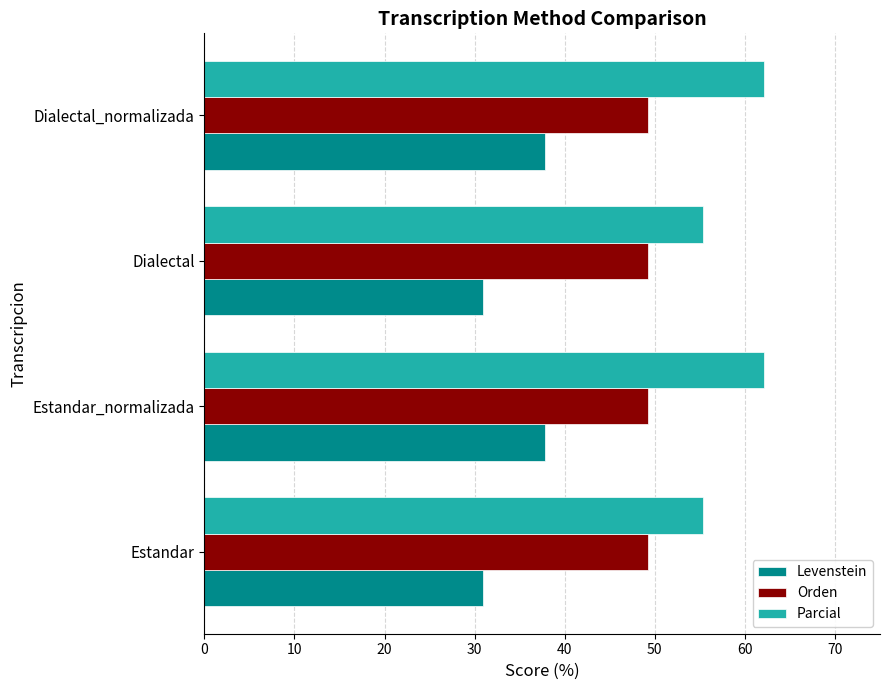

Is the value of Orden at Dialectal greater than the value of Levenstein at Estandar?

Yes